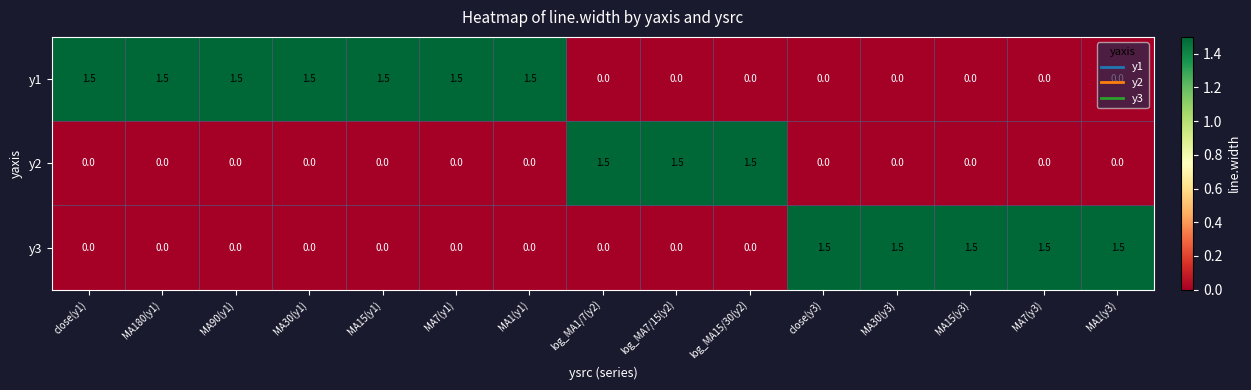

The value of y3 at log_MA7/15(y2) is 0.0. True or false?

True